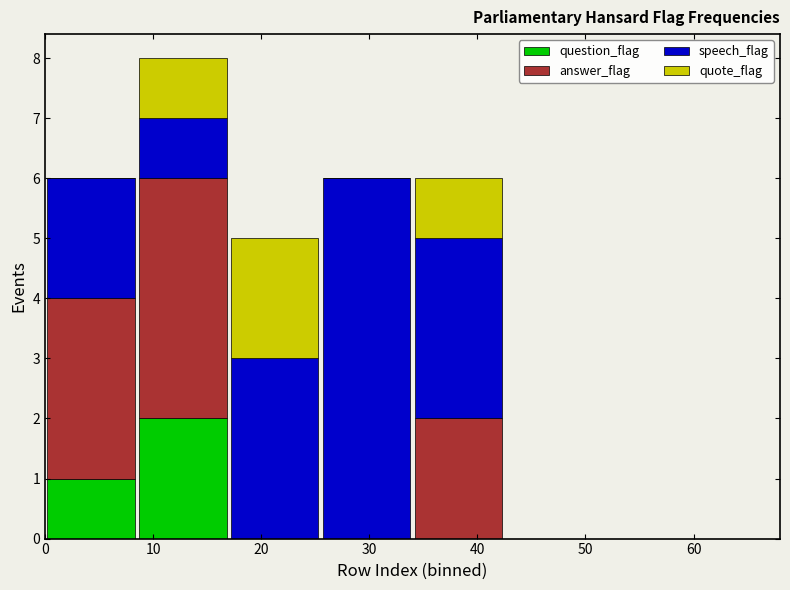

Reading left to right, transcribe this chart: for each stacked bar, give the range it covers on the x-axis and its total height. Neither the bar edges nor the heights are printed on the chart, so give them approximately, as read against the axes.

0.0 to 8.5: 6
8.5 to 17.0: 8
17.0 to 25.5: 5
25.5 to 34.0: 6
34.0 to 42.5: 6
42.5 to 51.0: 0
51.0 to 59.5: 0
59.5 to 68.0: 0